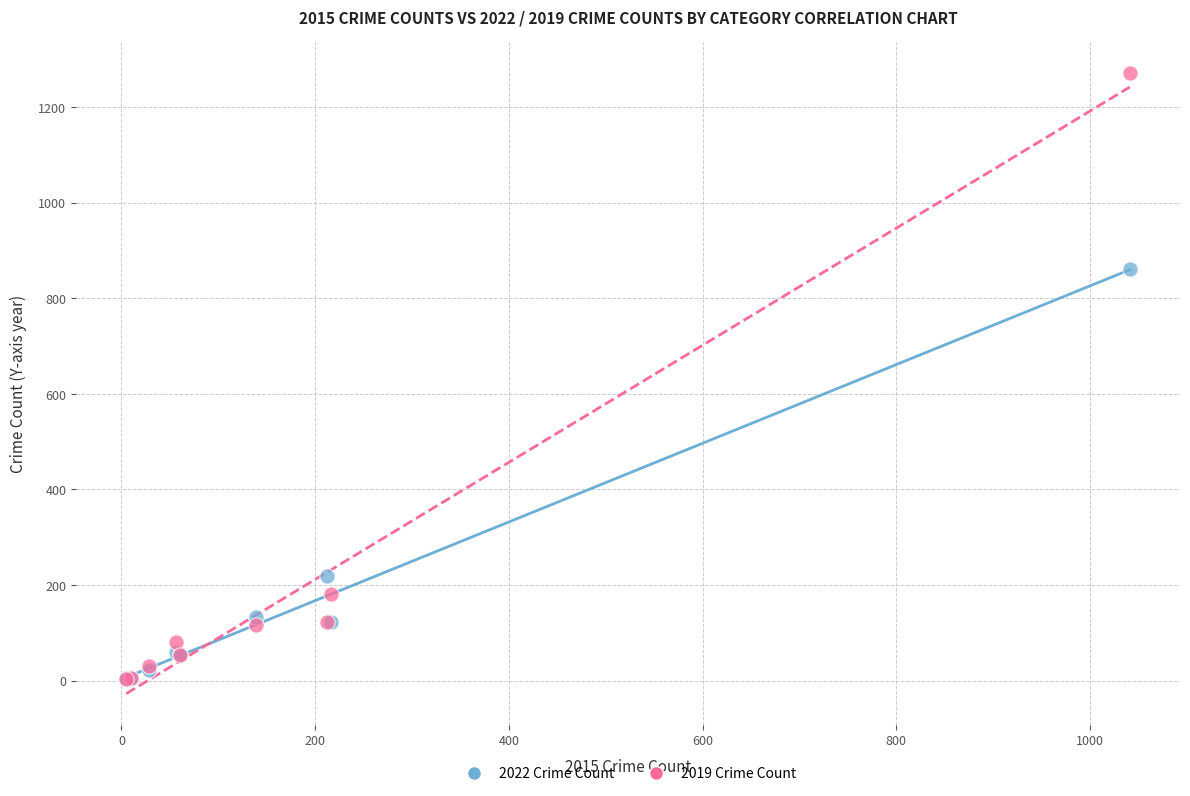

What are all the series names shown in the legend?

2022 Crime Count, 2019 Crime Count